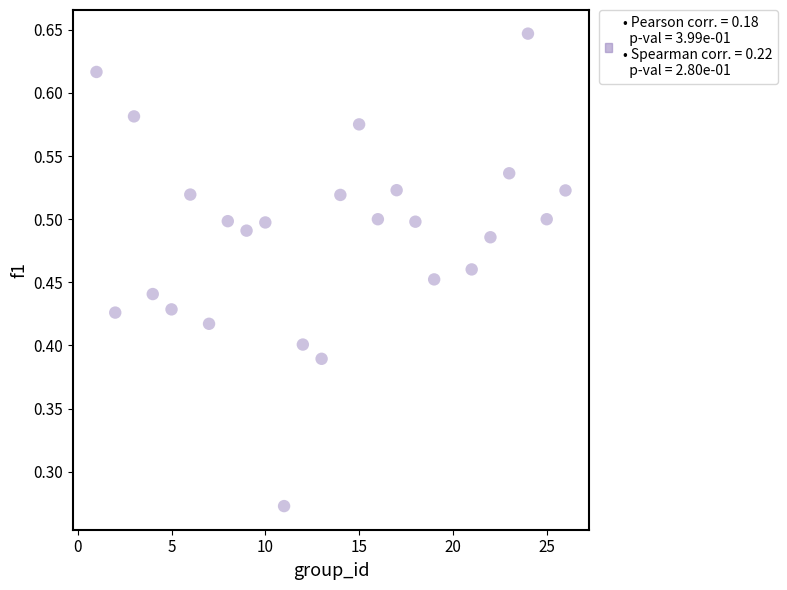

What is the range of X values (max minus min)?

25.0